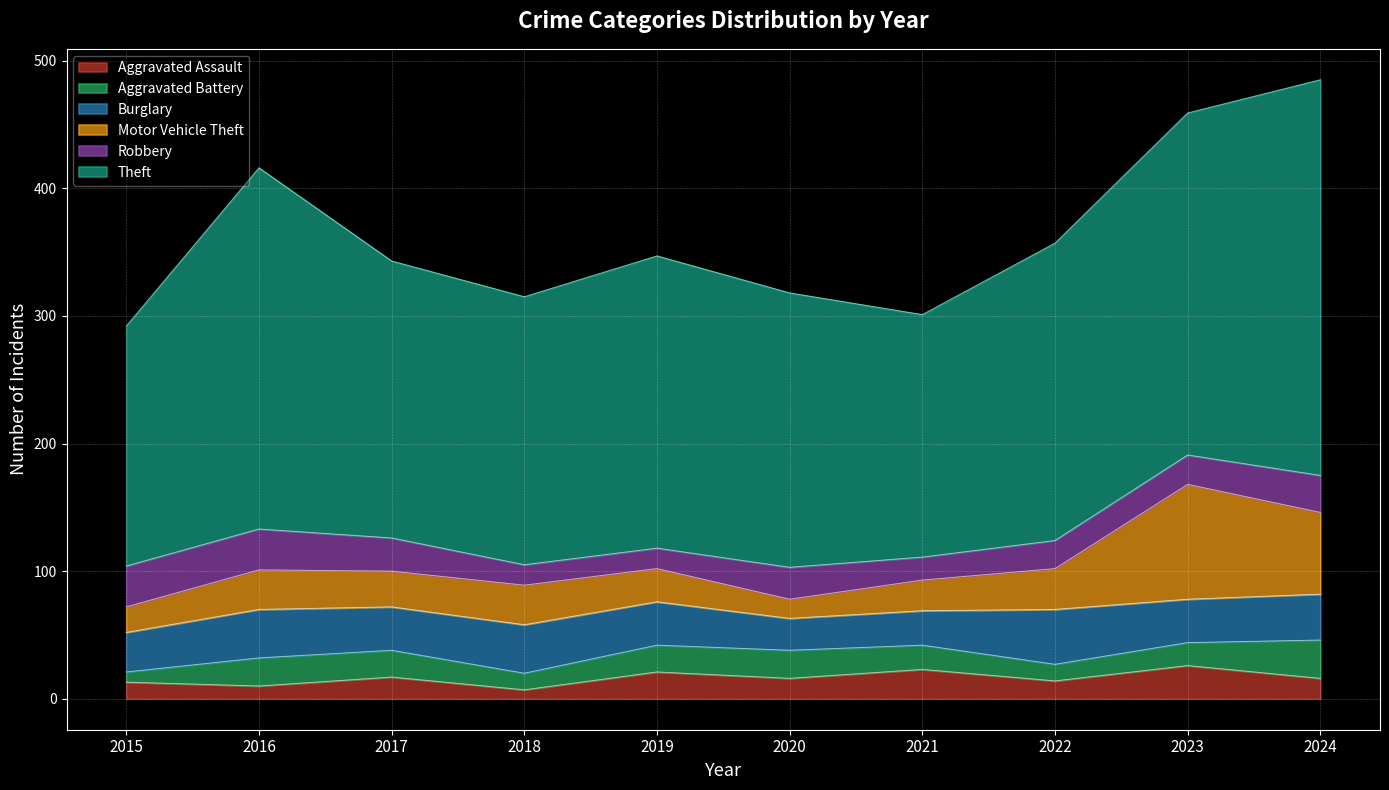

Is it true that Robbery equals 40 at 2020?

False